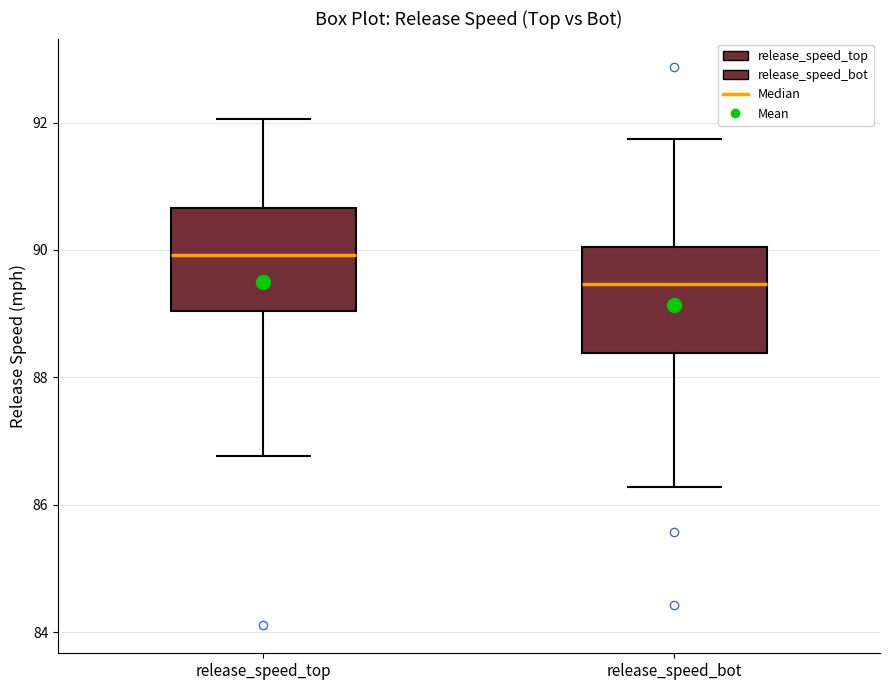

Which box's median line is the highest?

release_speed_top